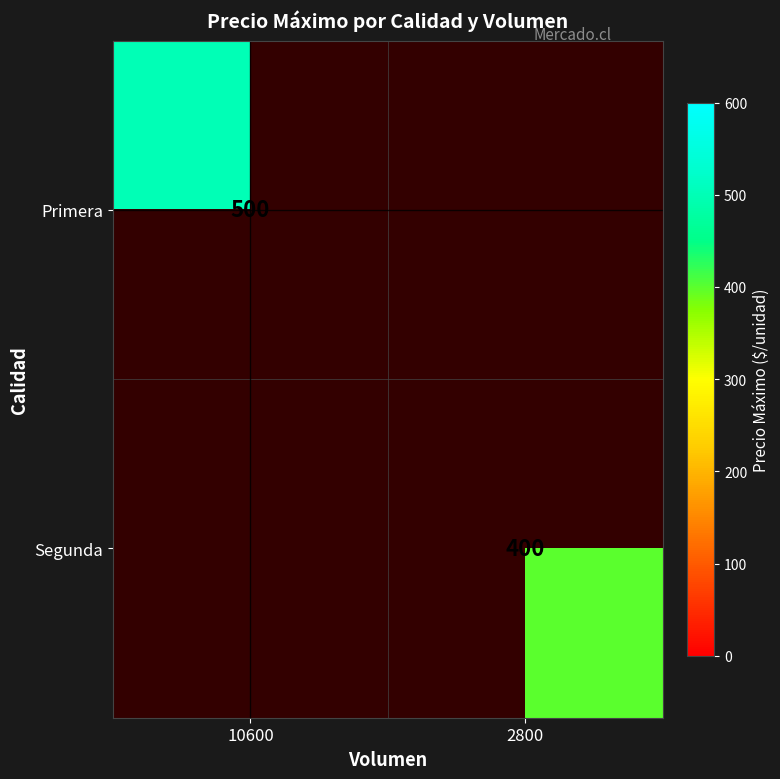

The Primera series shows 305 at 10600. True or false?

False